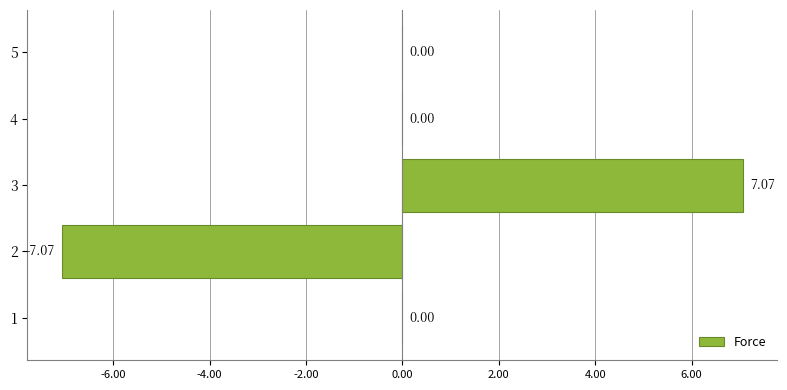

Which has a higher value, 2 or 4?

4